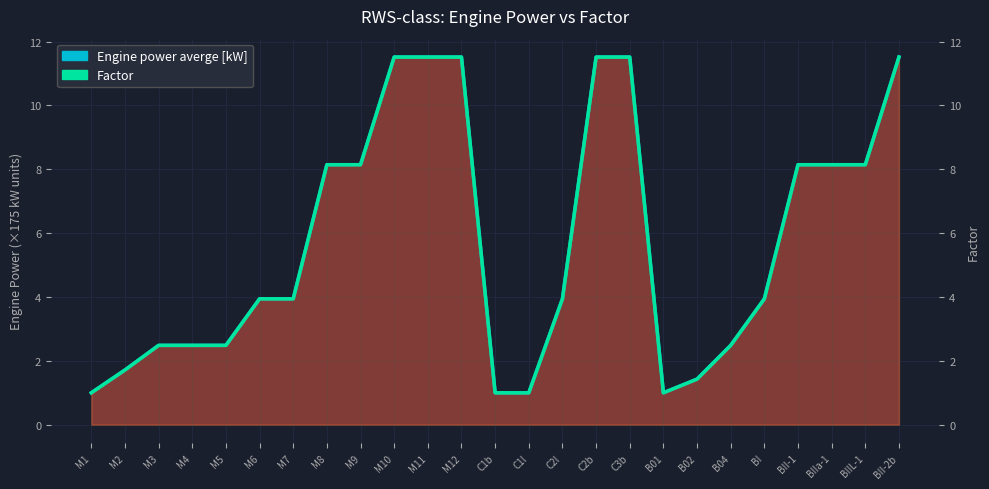

What is the difference between the maximum and minimum values in the Factor series?

10.5